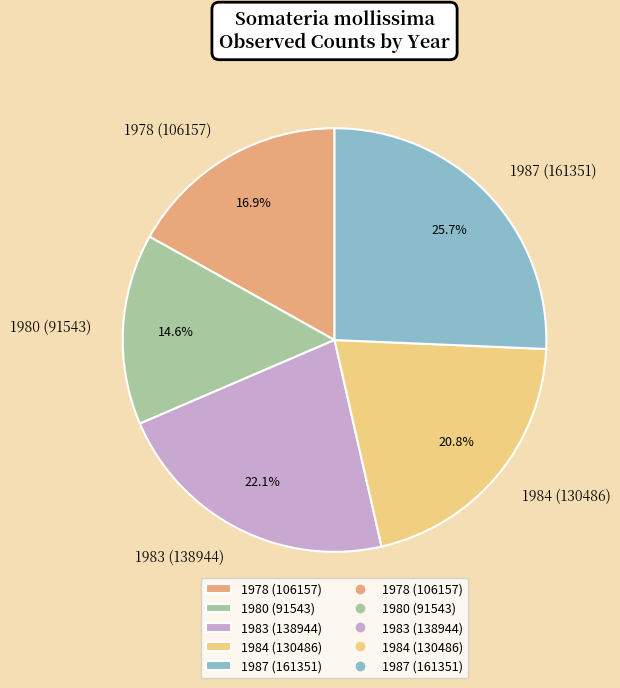

To the nearest percent, what is the combined percentage of 1978 (106157) and 1983 (138944)?

39%